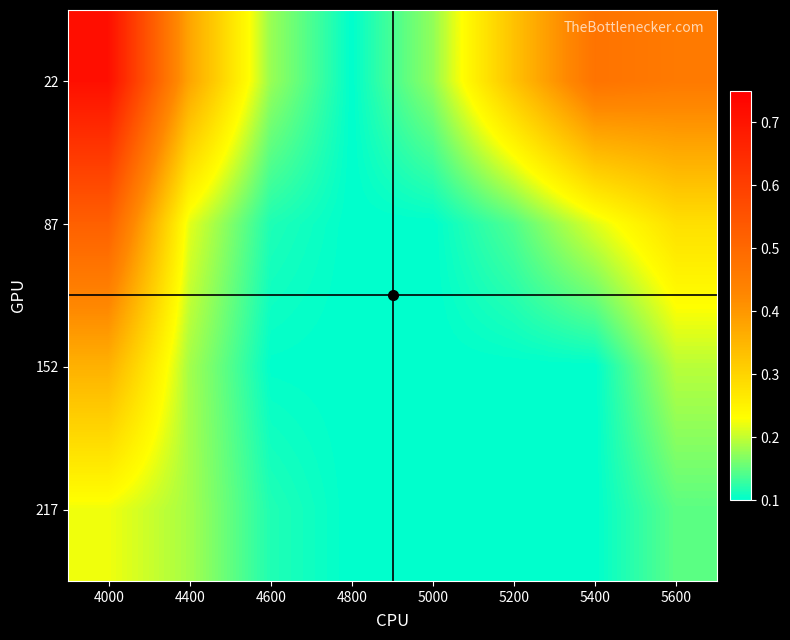

What is the total value across all series at 4400?

1.0